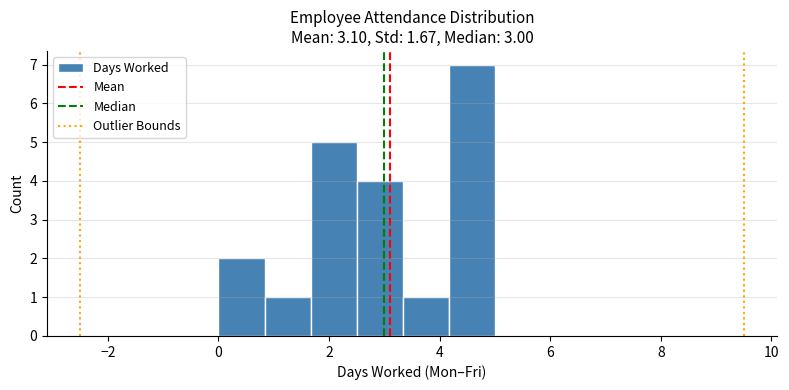

Over which range of the x-axis is the bar tallest?

4.2 to 5.0